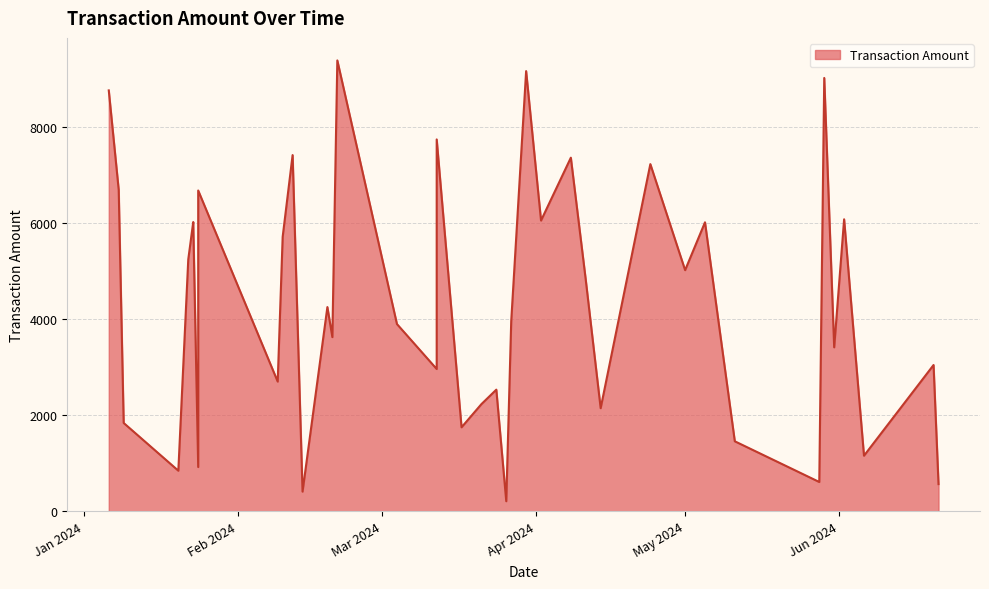

How many categories are shown in the chart?

40